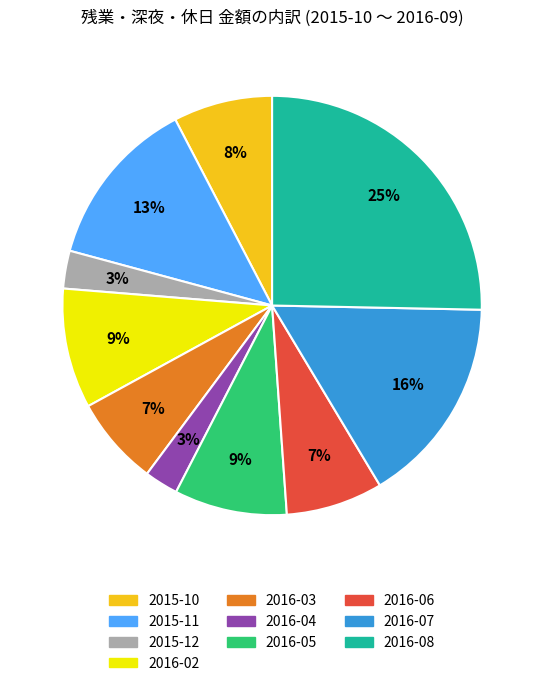

Does any single category account for the majority?

No